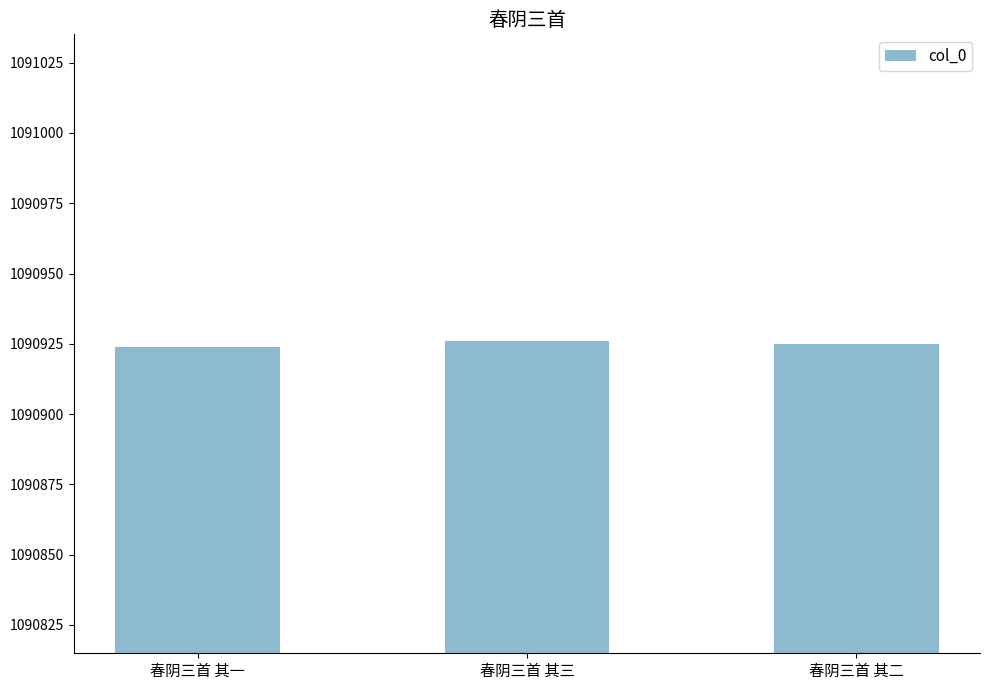

Reading left to right, list all the values displayed in this chart.

1090924	1090926	1090925